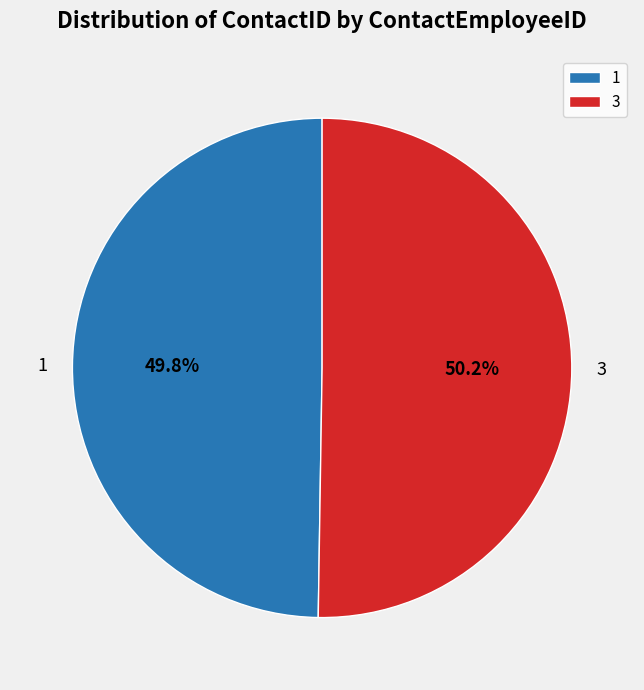

What percentage is NOT represented by 1?

50.2%